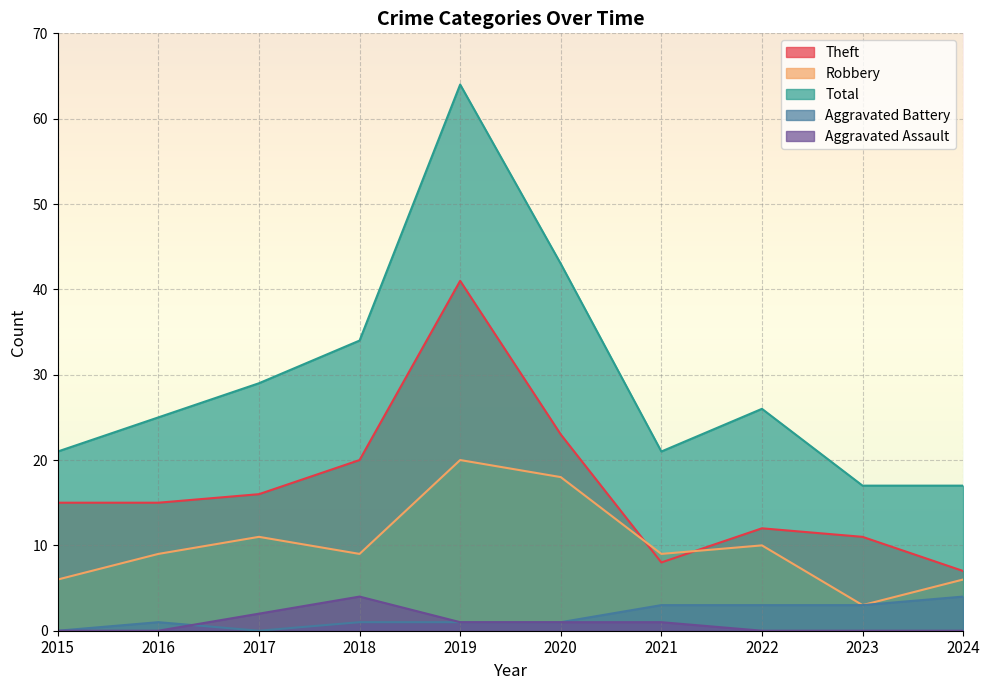

Reading left to right, list all the values displayed in this chart.

Theft: 2015=15	2016=15	2017=16	2018=20	2019=41	2020=23	2021=8	2022=12	2023=11	2024=7
Robbery: 2015=6	2016=9	2017=11	2018=9	2019=20	2020=18	2021=9	2022=10	2023=3	2024=6
Total: 2015=21	2016=25	2017=29	2018=34	2019=64	2020=43	2021=21	2022=26	2023=17	2024=17
Aggravated Battery: 2015=0	2016=1	2017=0	2018=1	2019=1	2020=1	2021=3	2022=3	2023=3	2024=4
Aggravated Assault: 2015=0	2016=0	2017=2	2018=4	2019=1	2020=1	2021=1	2022=0	2023=0	2024=0